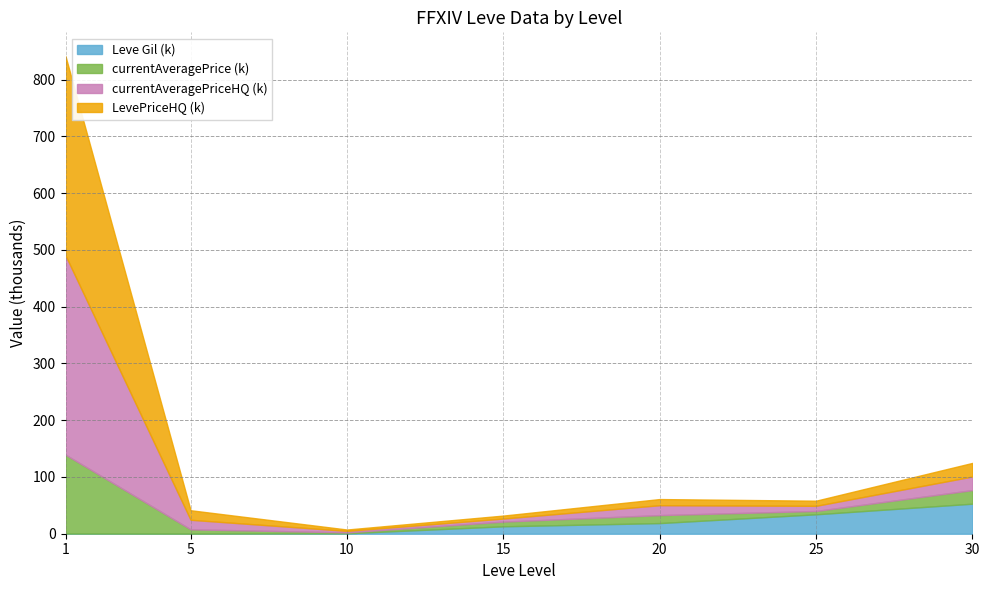

The Leve Gil (k) series shows 19.7 at 30. True or false?

False